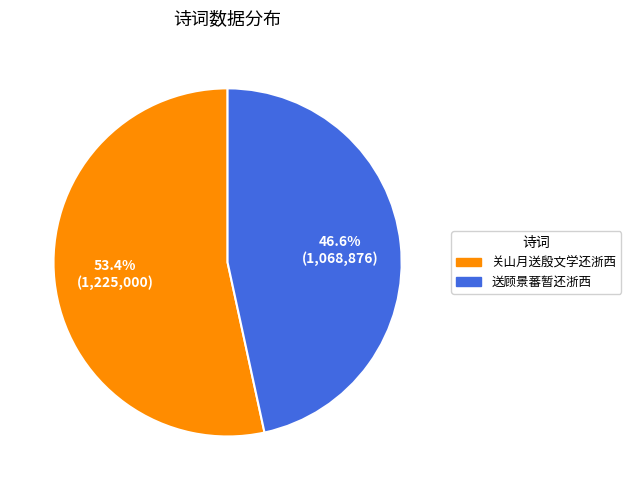

True or false: 送顾景蕃暂还浙西 accounts for 56% of the total.

False